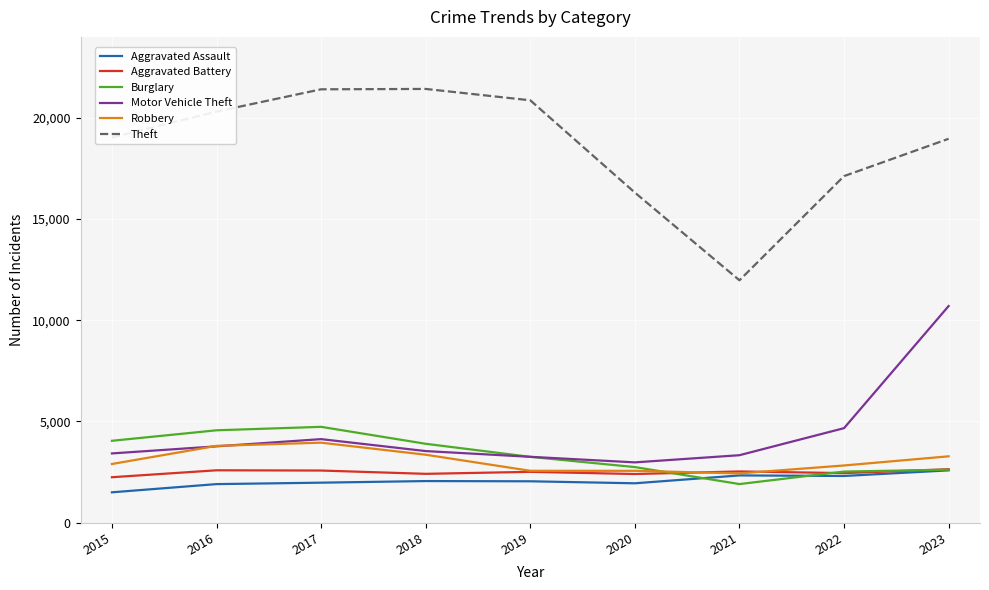

Where is the first local minimum for Theft?

2021